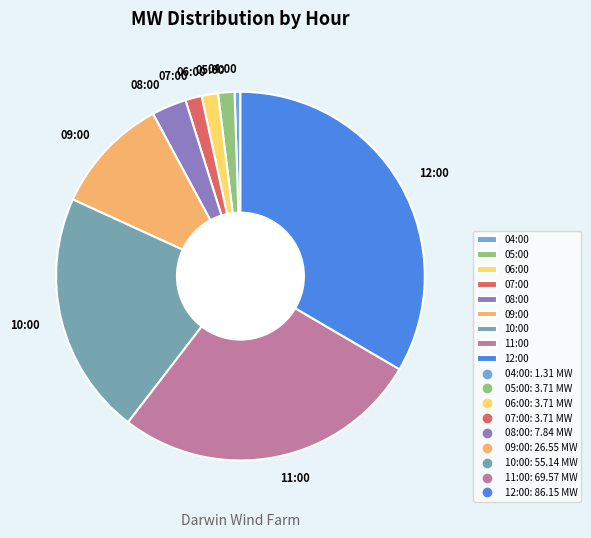

What is the ratio of the value at 12:00 to the value at 11:00?

1.2